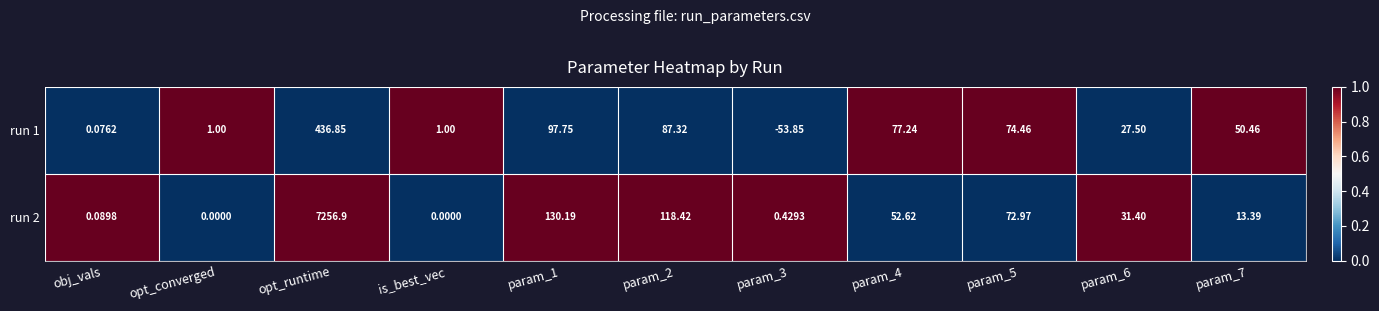

Which series changed the most between param_2 and param_5?

run 2